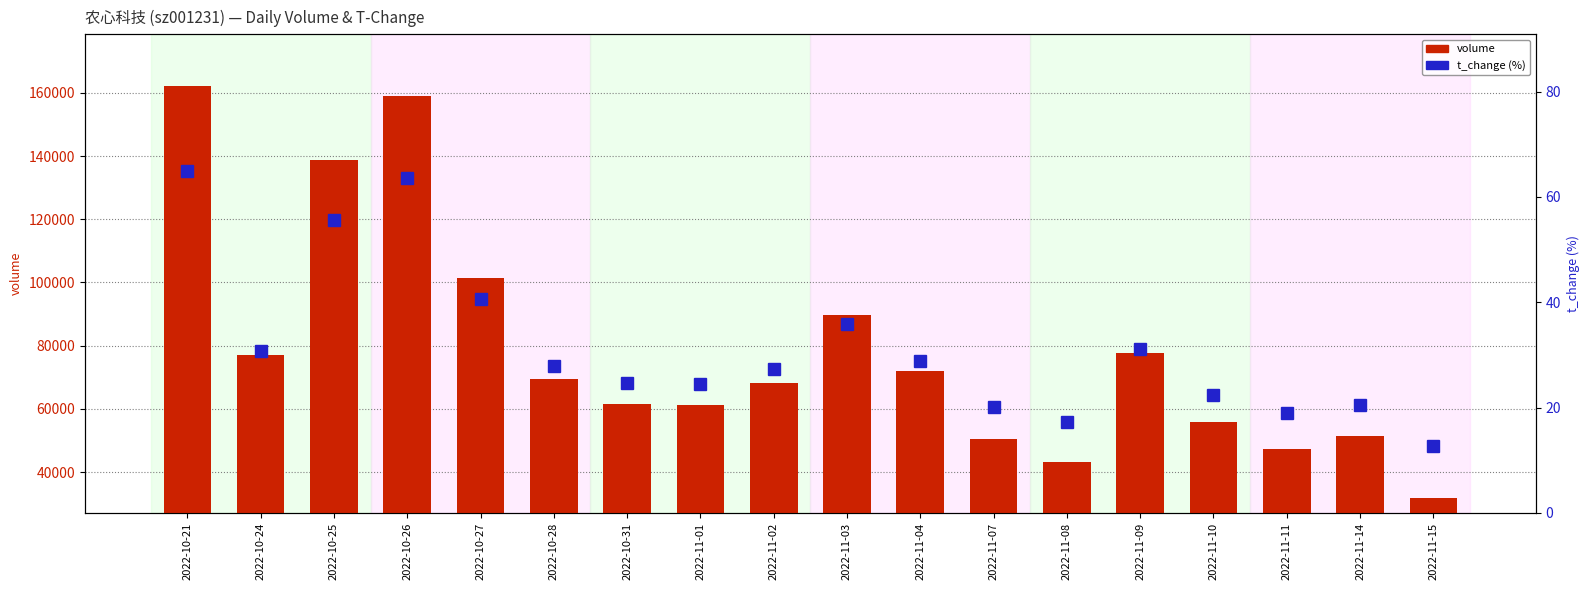

Rank the series by their maximum value, from lowest to highest.

t_change (%), volume